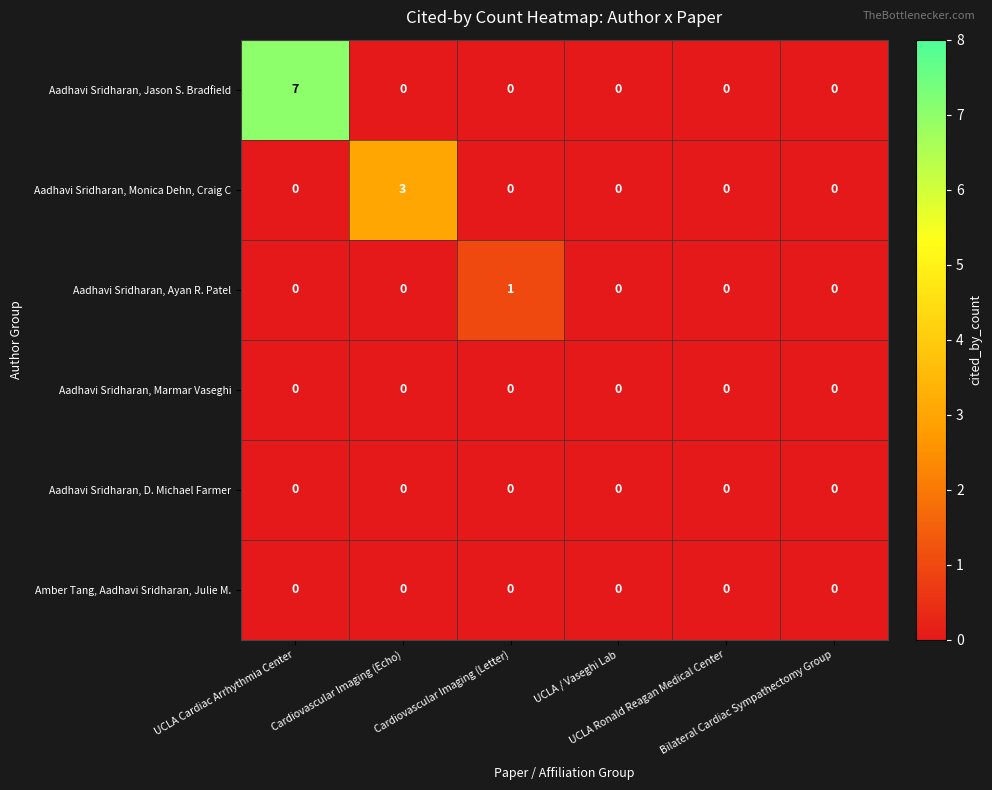

Which series has the largest total across all categories?

Aadhavi Sridharan, Jason S. Bradfield